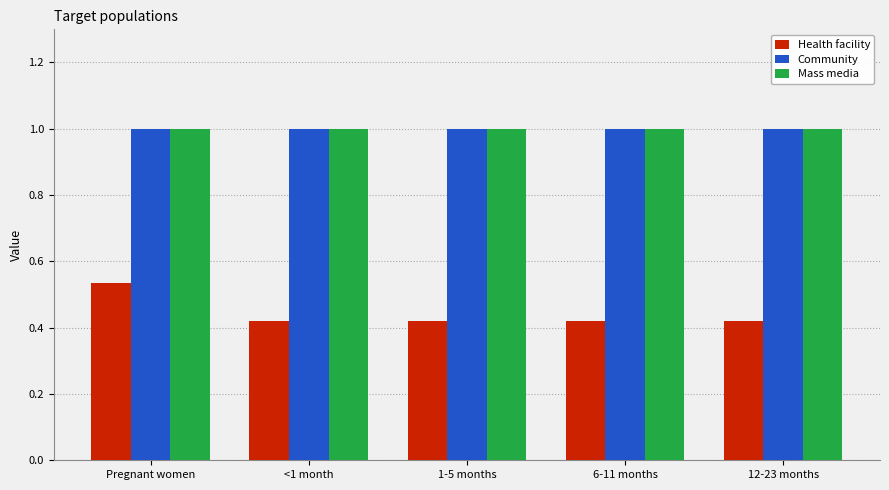

Read the Mass media value at Pregnant women.

1.0